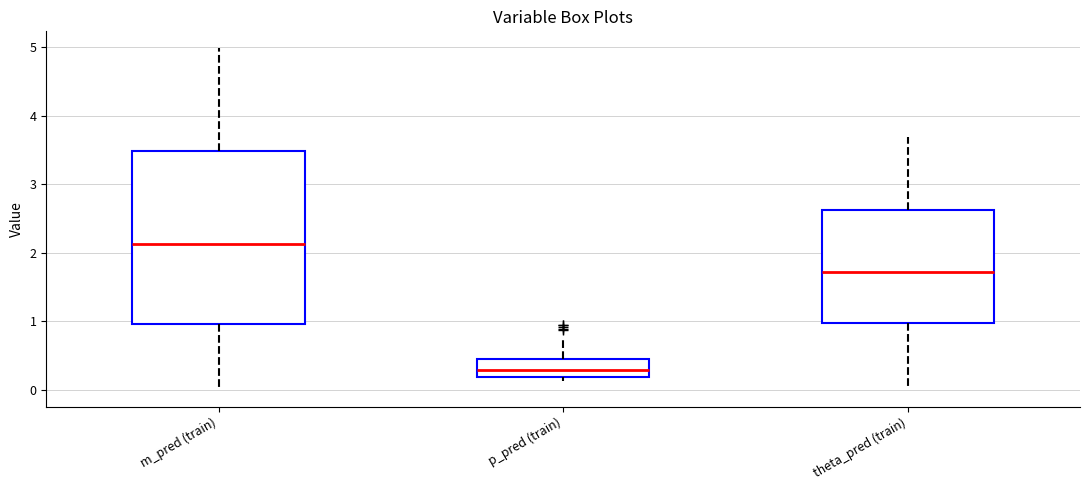

Comparing the boxes themselves (not the whiskers), which one is the tallest?

m_pred (train)